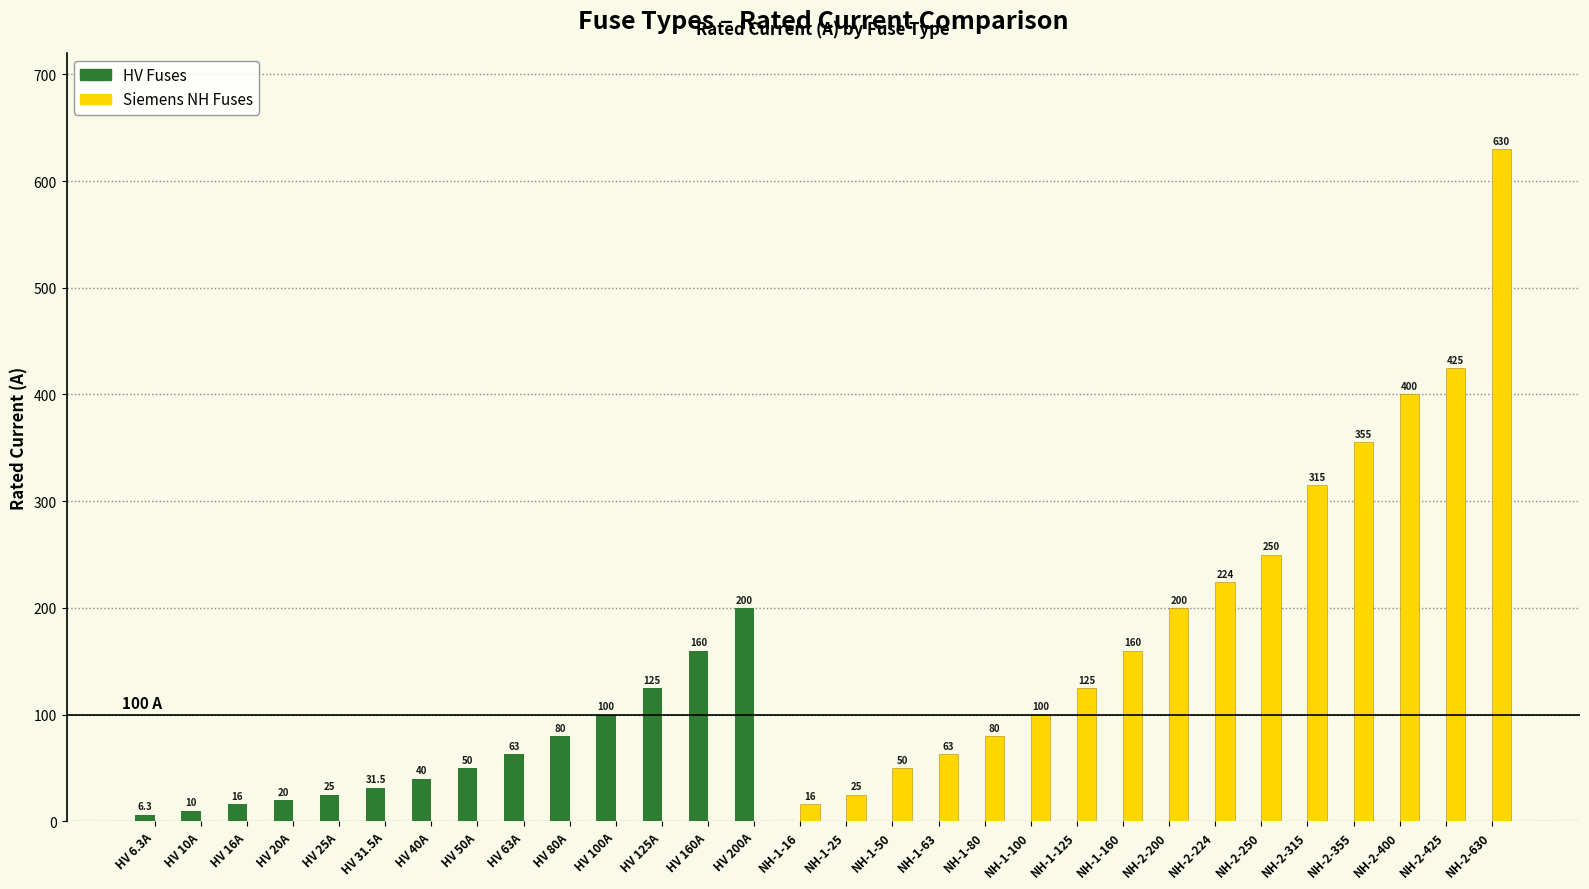

What is the maximum value for Siemens NH Fuses?

630.0